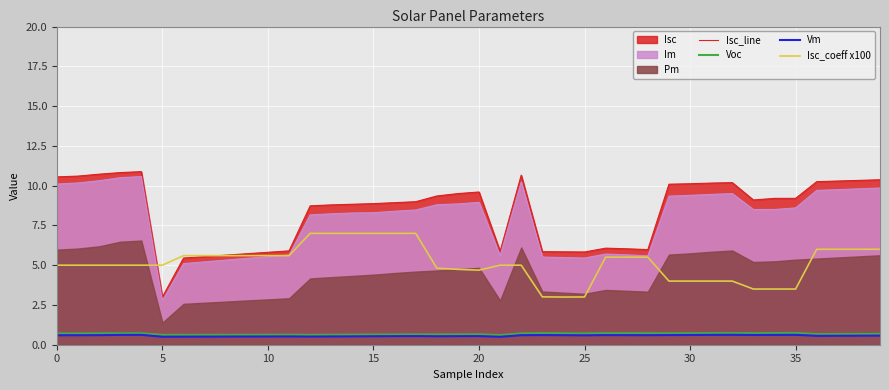

What is the sum of the Vm values at 26 and 24?

1.2